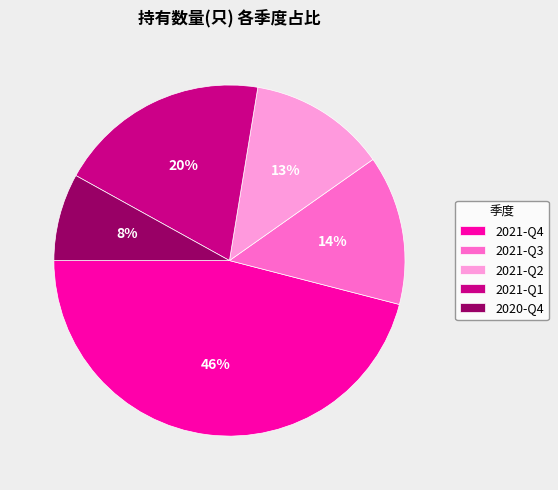

To the nearest percent, what percentage of the pie is 2021-Q3?

14%